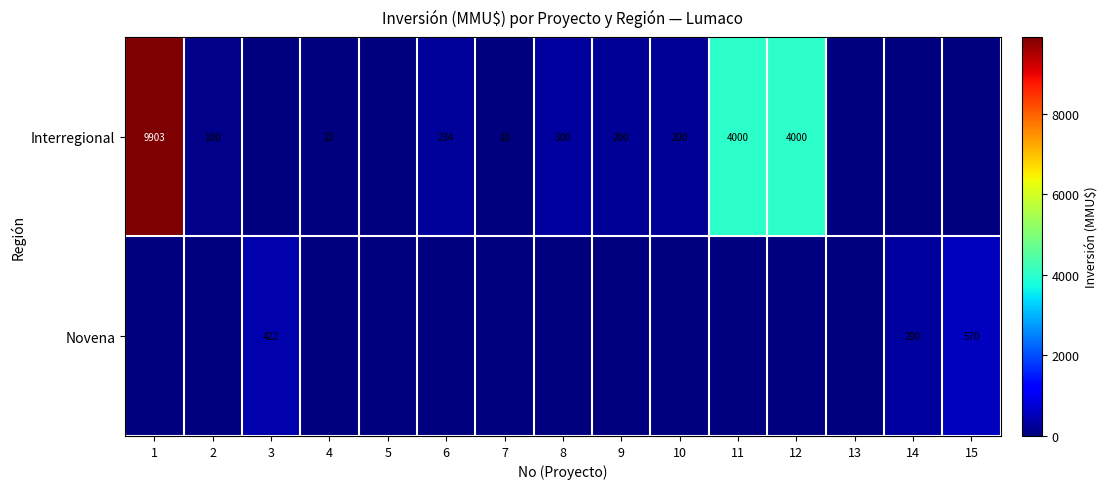

Is the value of Novena at 14 greater than the value of Interregional at 7?

Yes